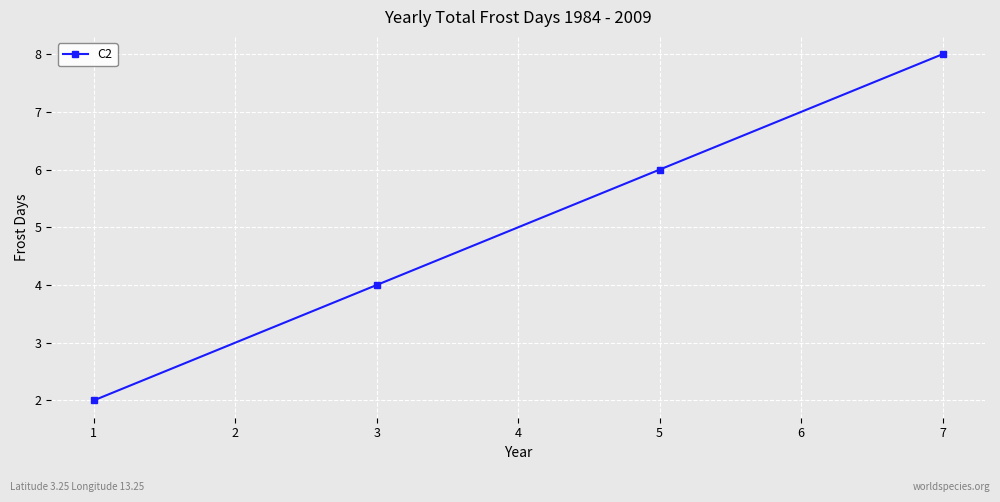

What is the smallest value displayed?

2